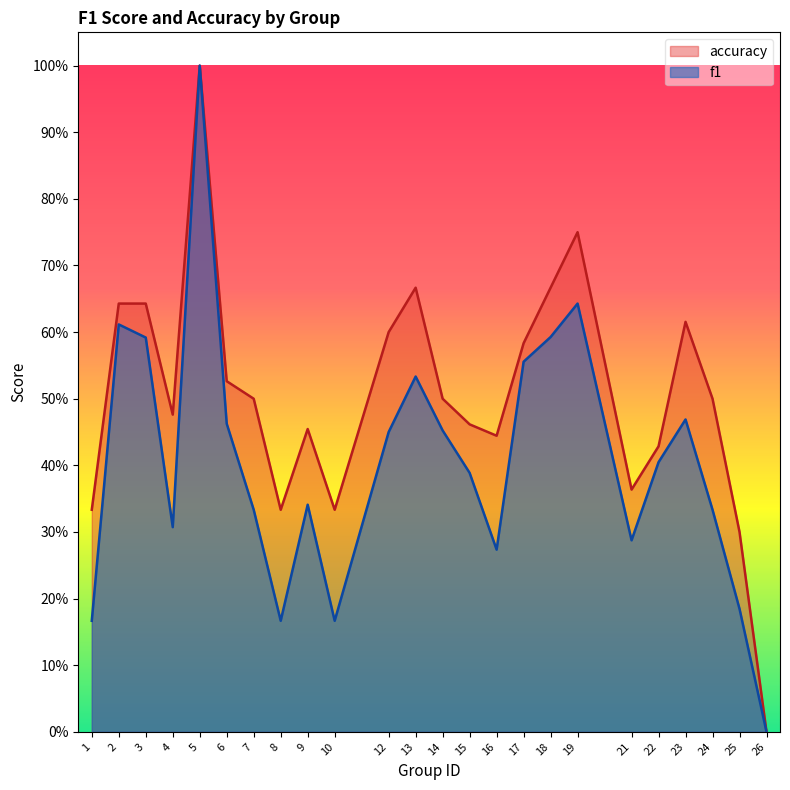

Which has a higher value, 12 or 7?

12